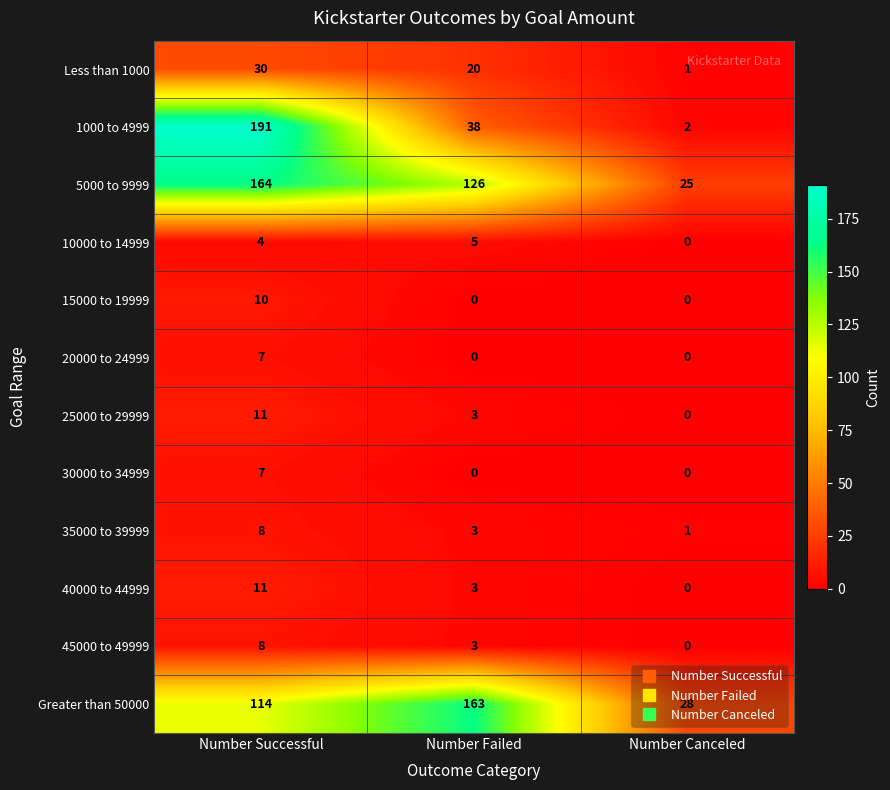

What is the difference between the 40000 to 44999 values at Number Failed and Number Successful?

8